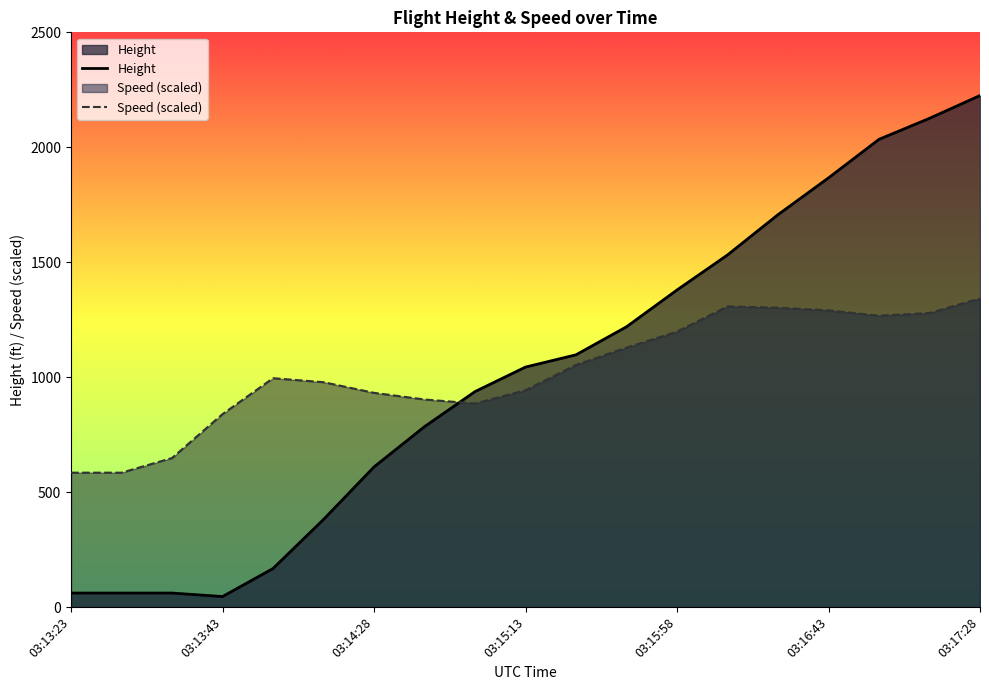

At which label does Height reach its minimum?

03:13:43